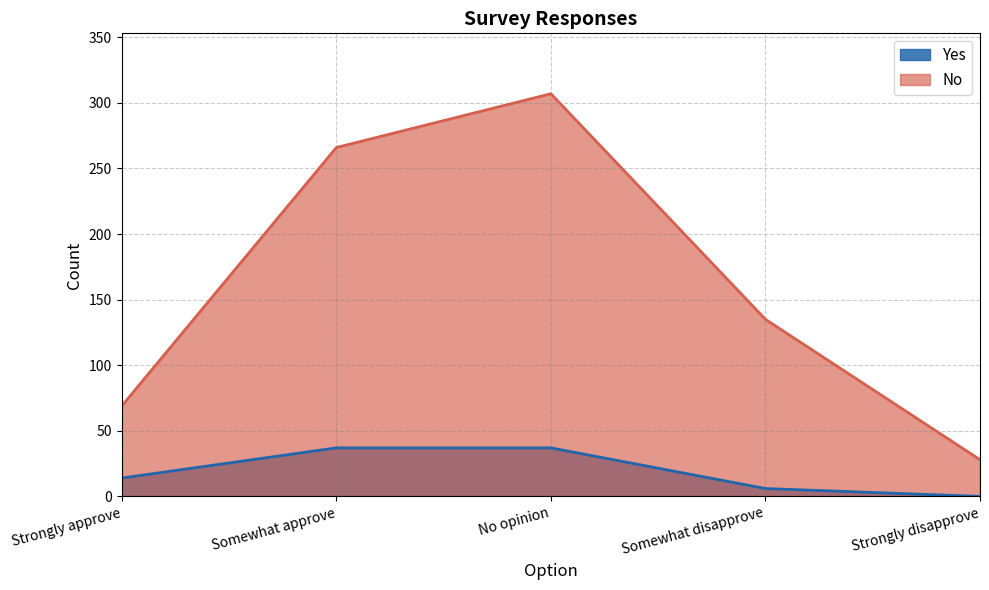

True or false: Yes has more than 2 interior local peaks.

False